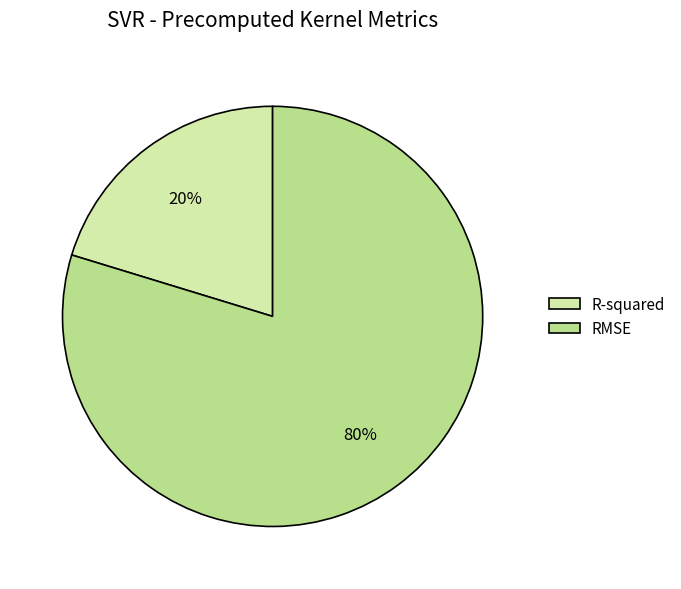

Which slice is the smallest?

R-squared